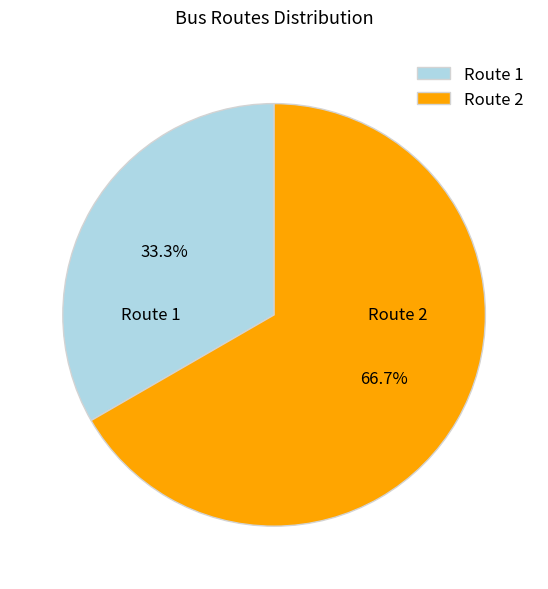

What portion of the pie excludes Route 1?

66.7%